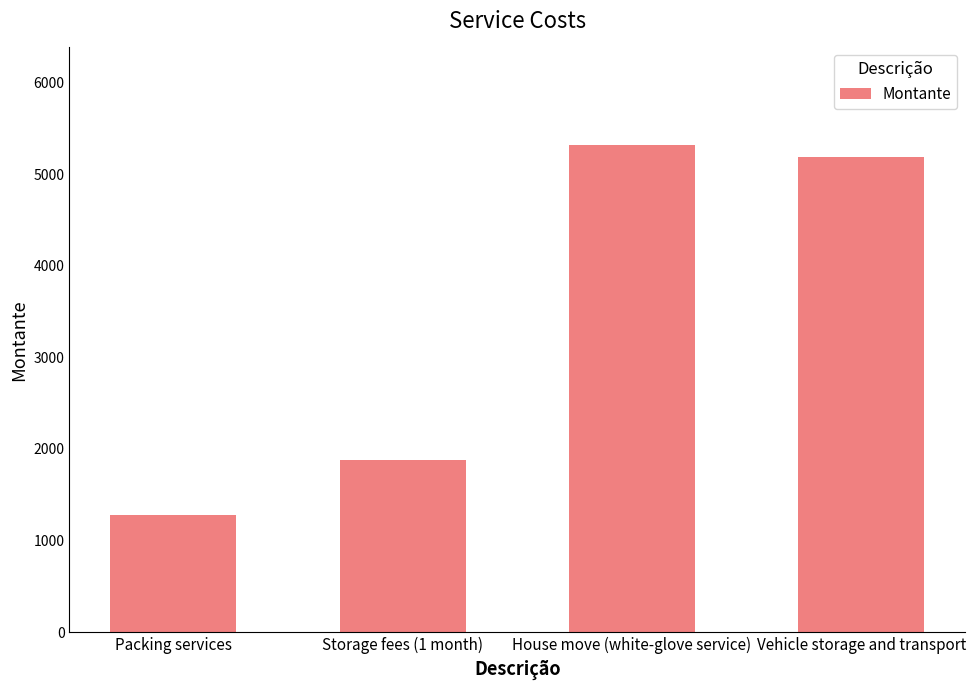

True or false: the data shows 2046 at Vehicle storage and transport.

False